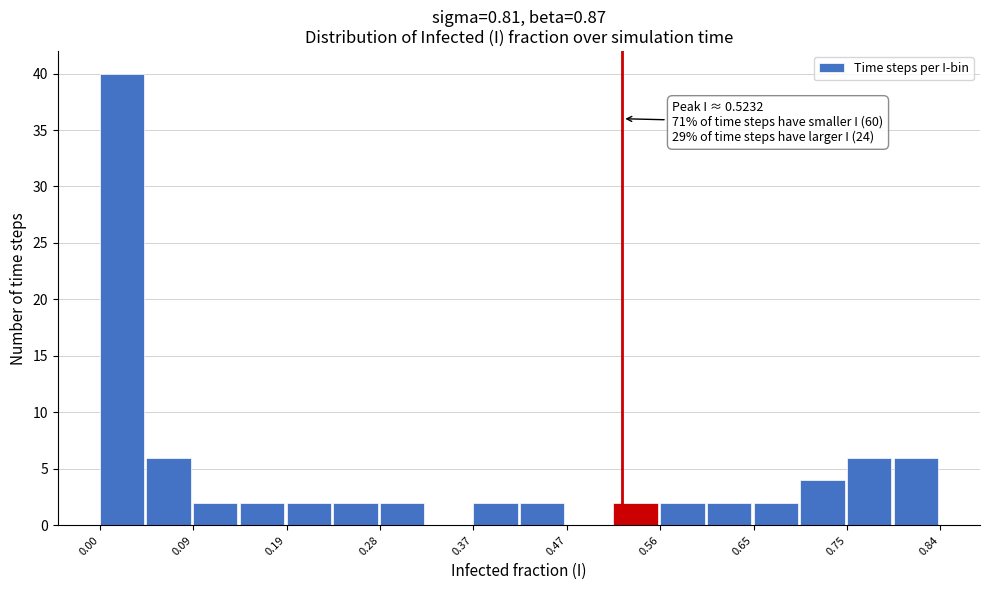

Over which range of the x-axis is the bar tallest?

0.00 to 0.05